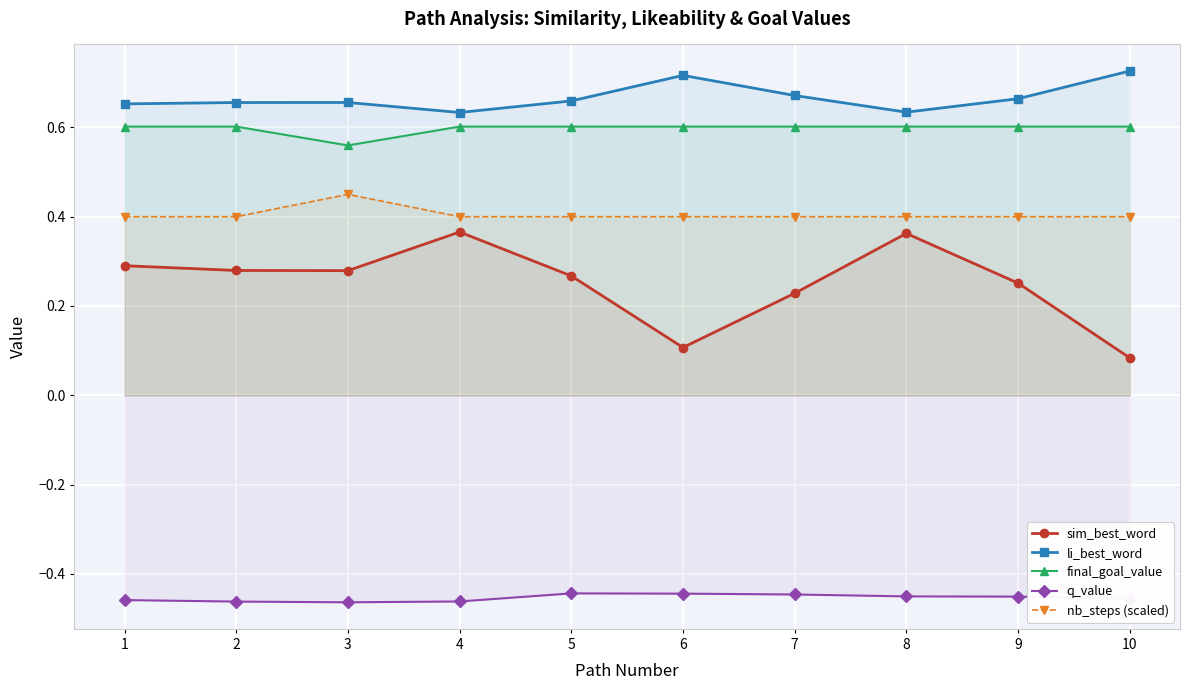

The q_value series shows -0.1 at 3. True or false?

False